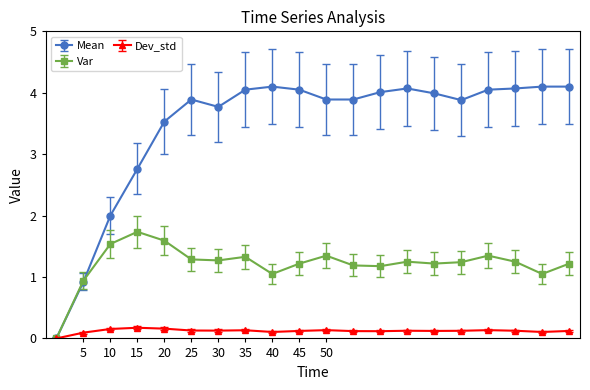

What is the maximum value shown in the chart?

4.1